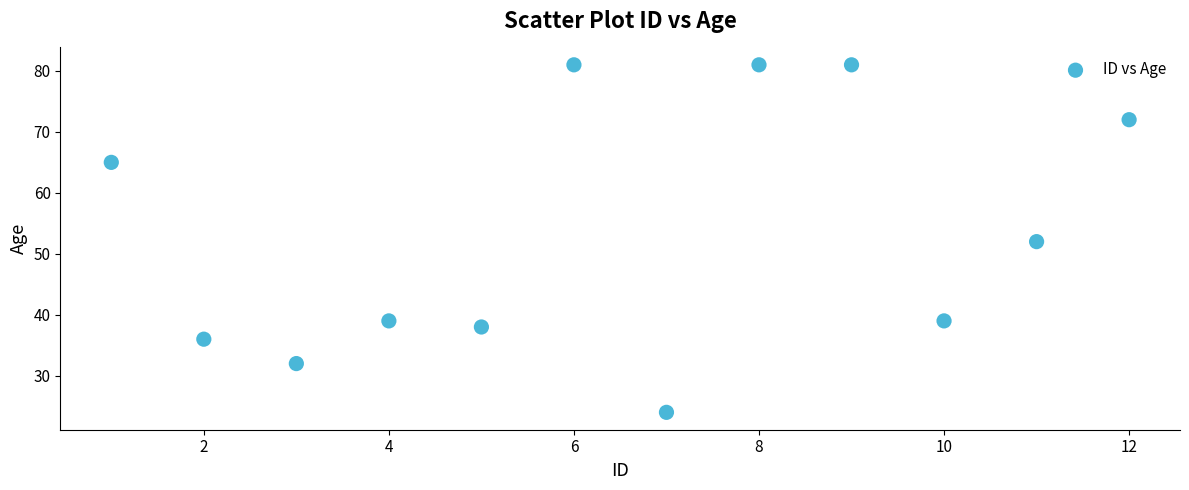

What is the range of Y values (max minus min)?

57